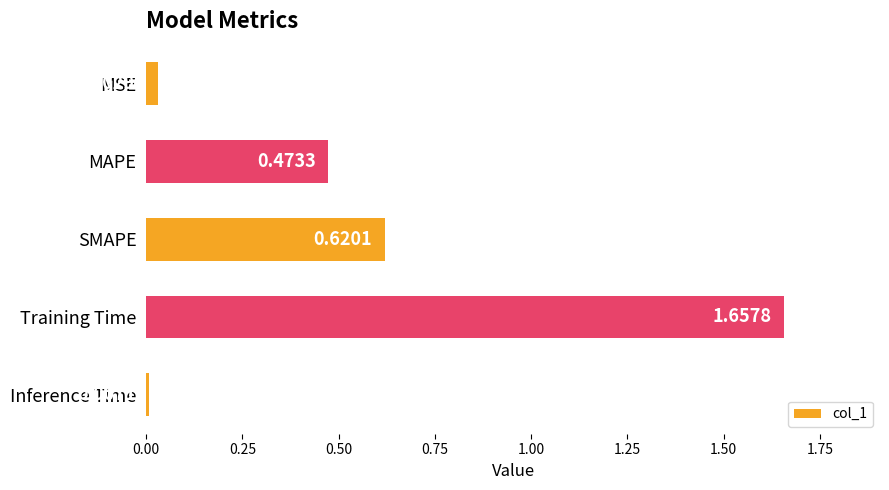

Between Training Time and MSE, which is larger?

Training Time